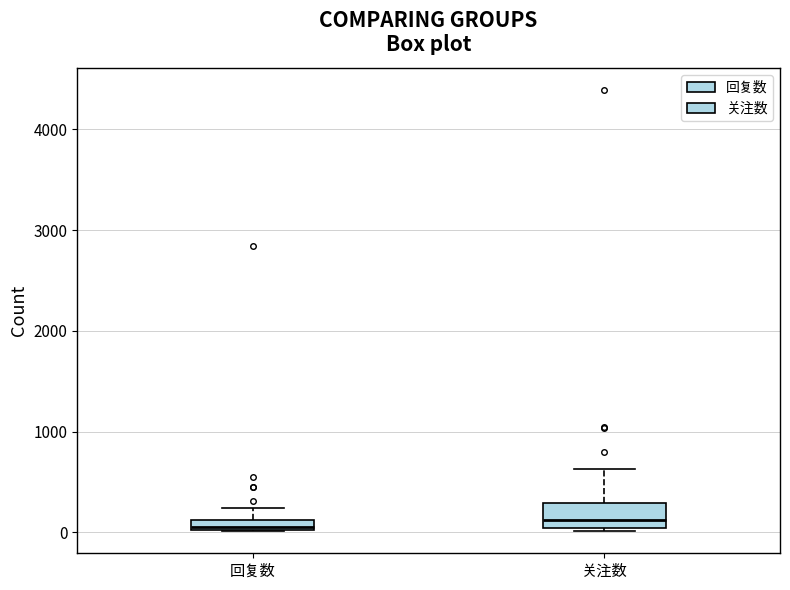

Which box is the tallest, from its lower edge to its upper edge?

关注数